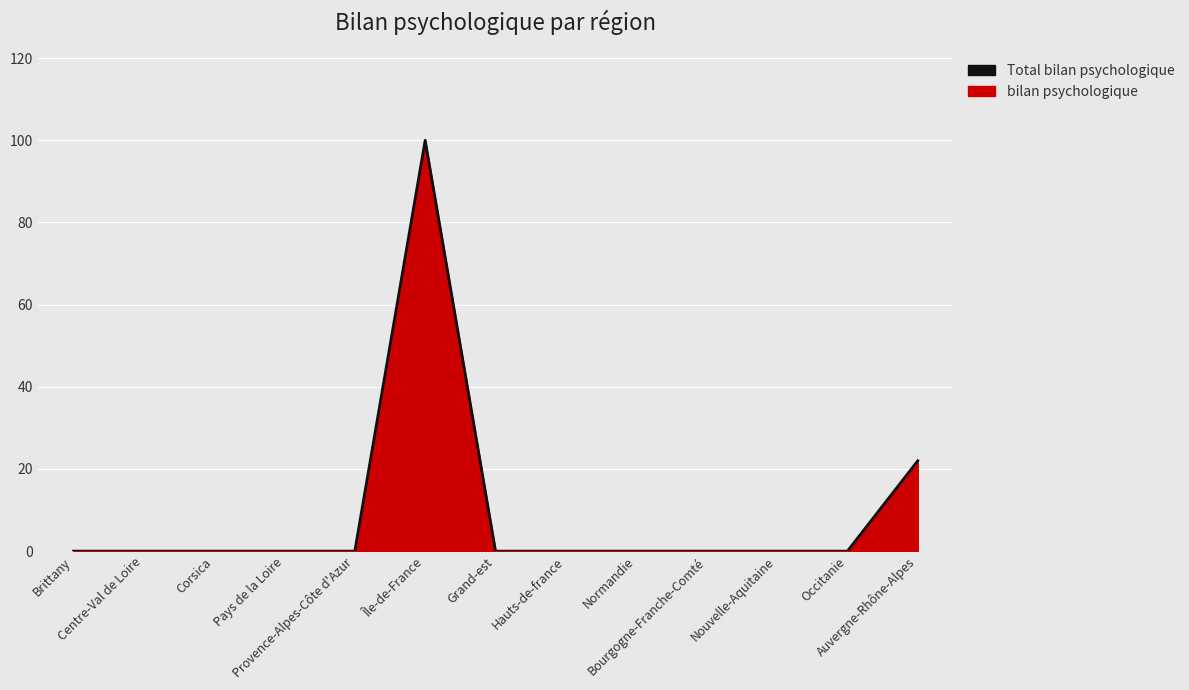

How many data points are above 0?

2